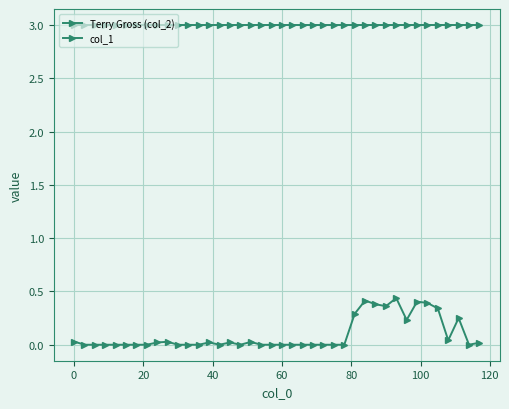

What is the maximum value shown in the chart?

3.0